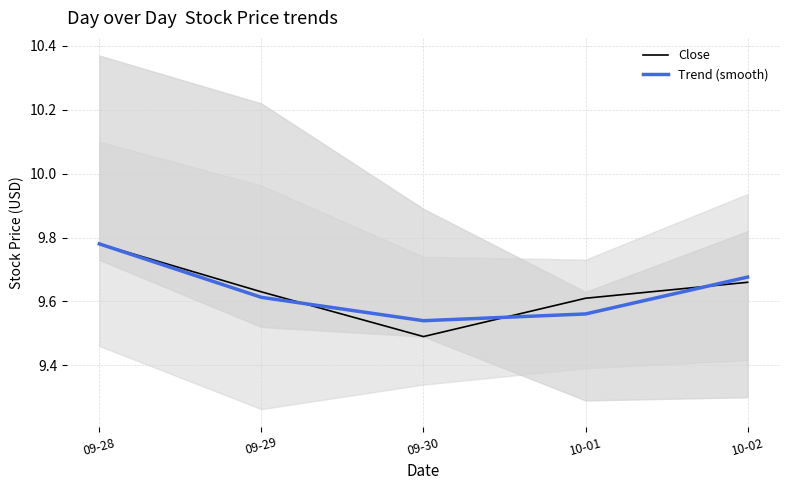

Does the chart display data point markers on the line(s)?

No